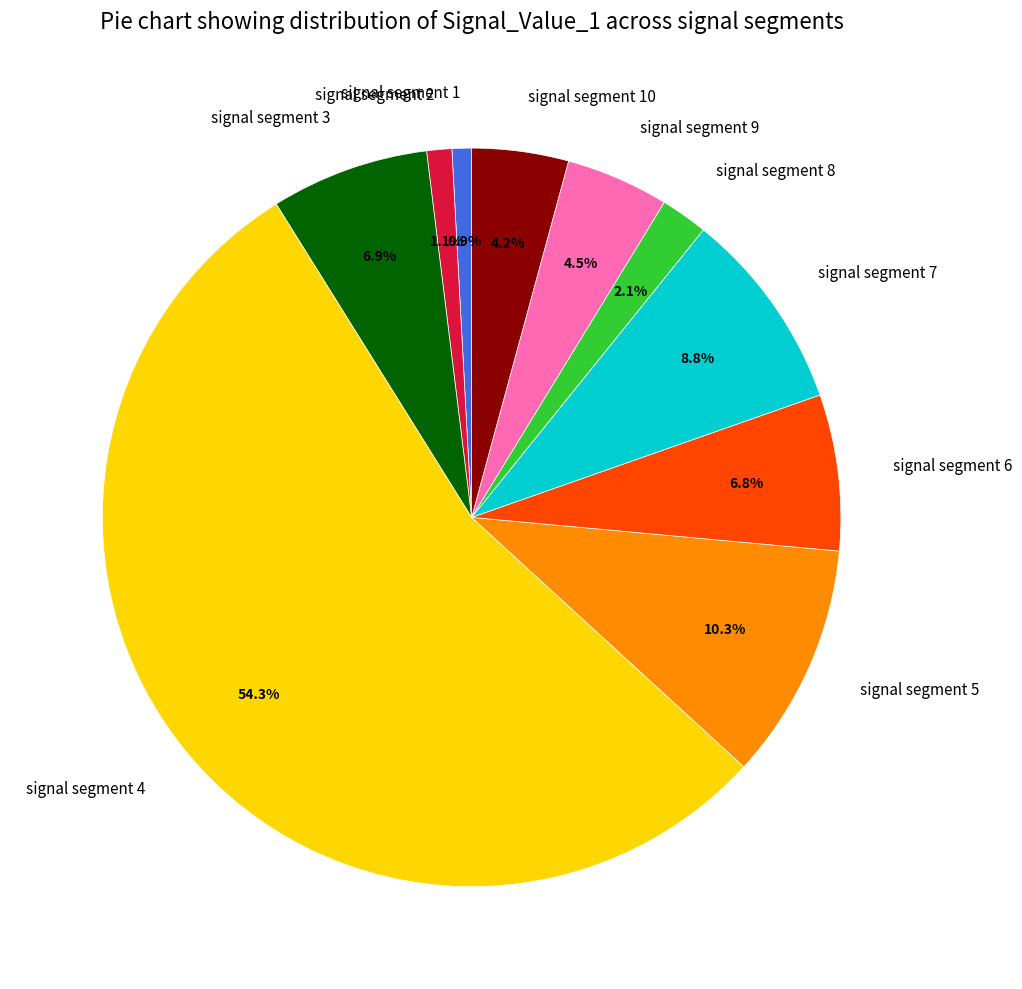

Is there any slice that represents more than half of the pie?

Yes